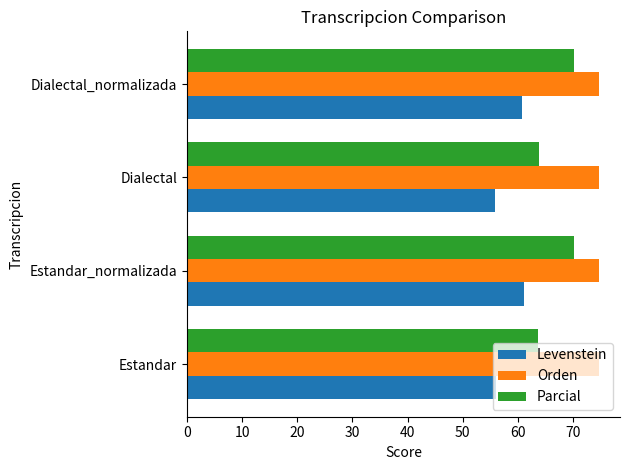

Which series has the largest total across all categories?

Orden